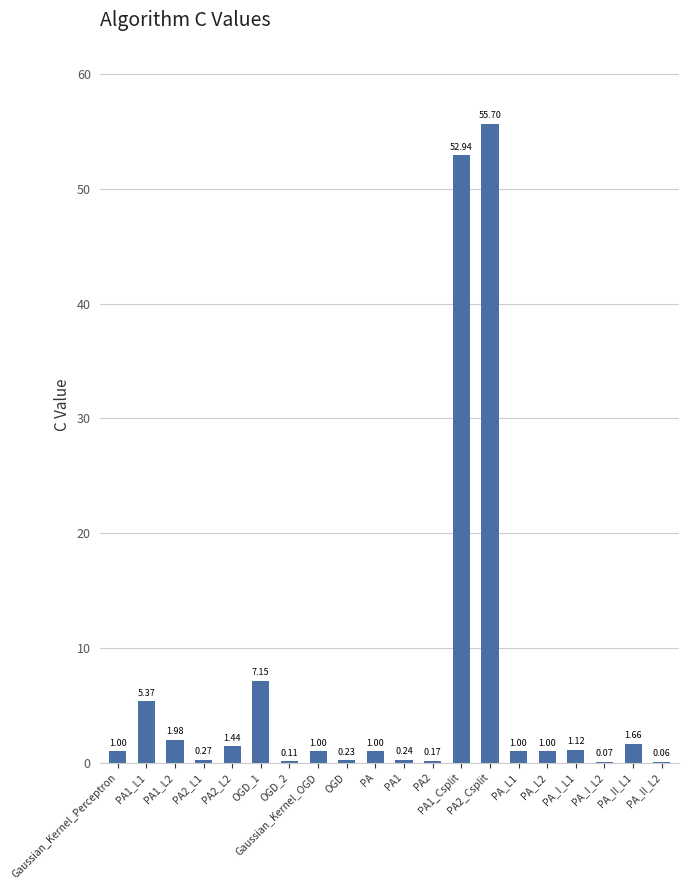

What is the maximum value shown in the chart?

55.7